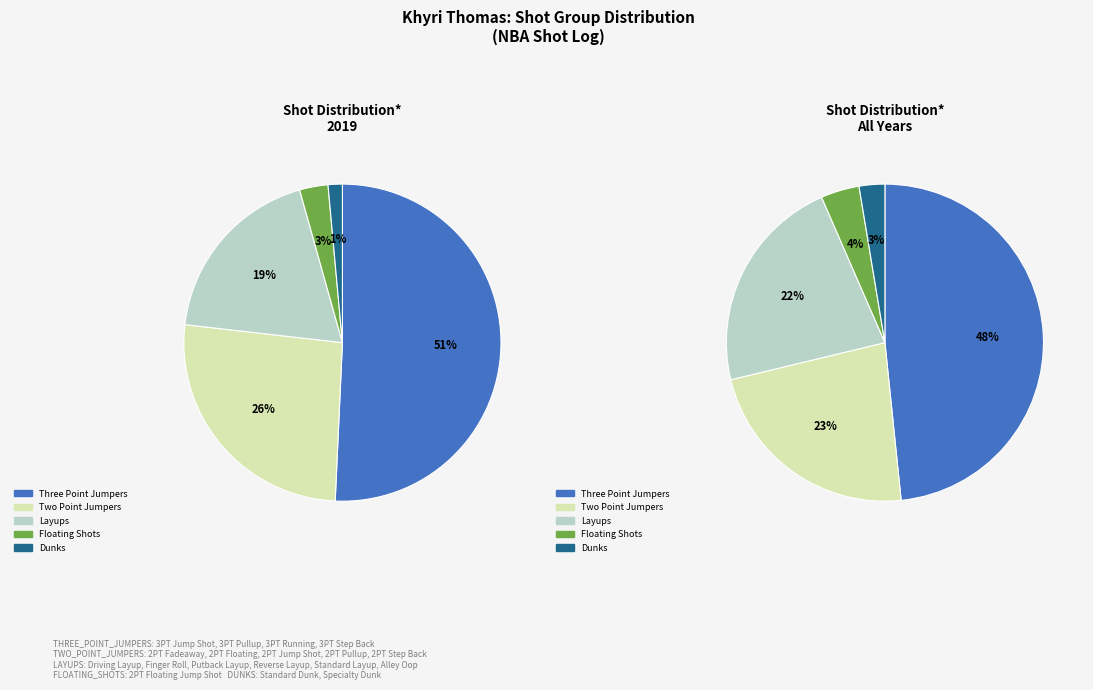

How many slices are in this pie chart?

5